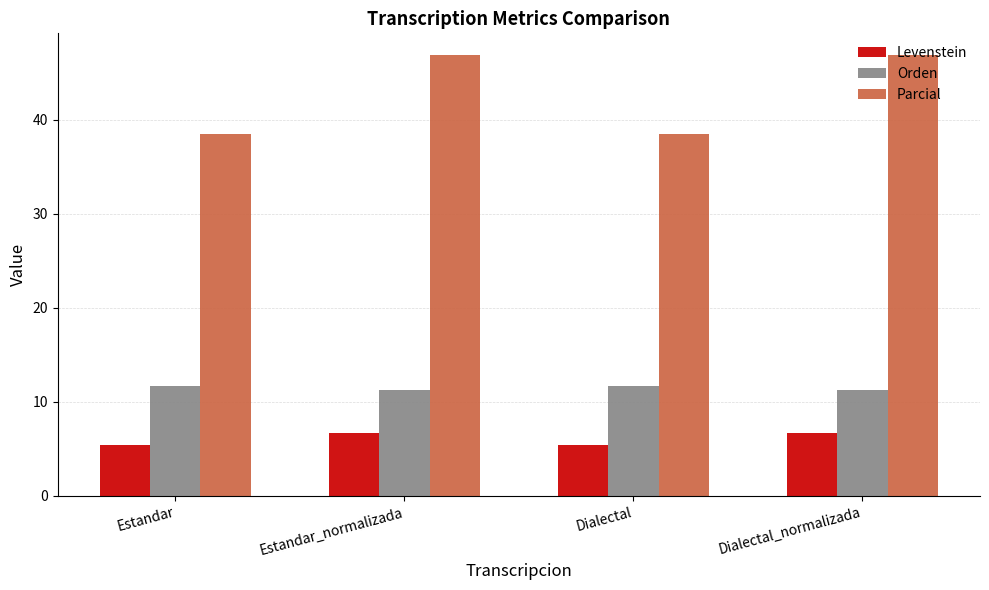

What position from the left is Estandar_normalizada?

2